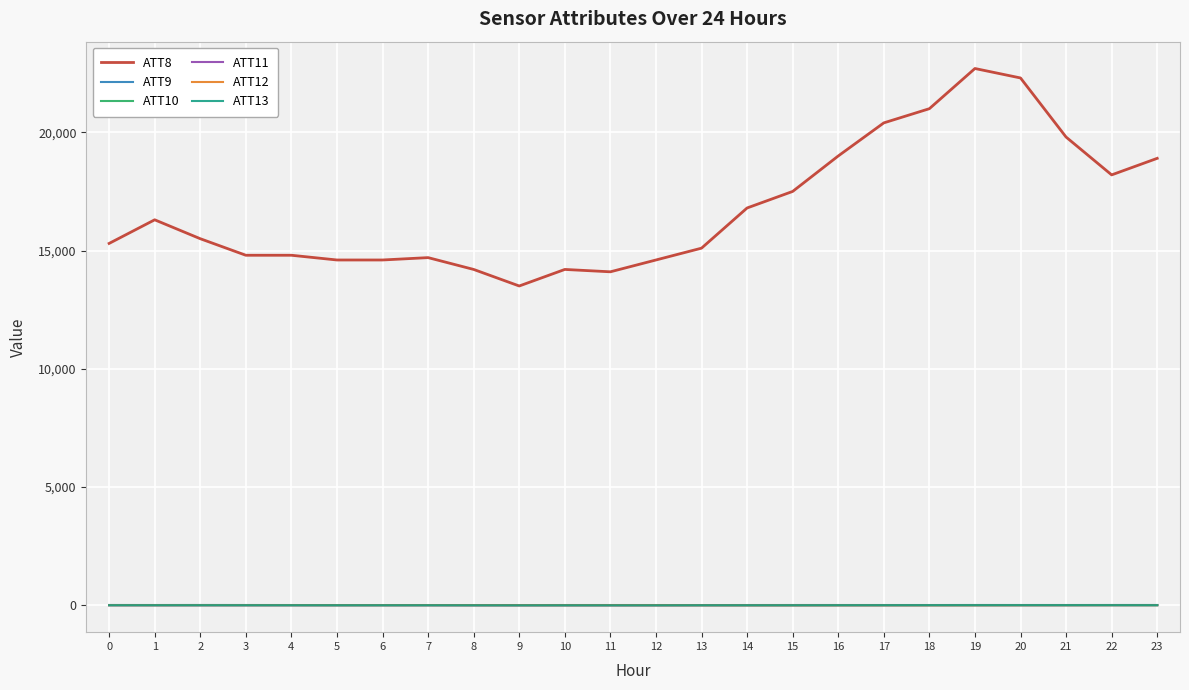

The value of ATT8 at 4 is 24698.7. True or false?

False